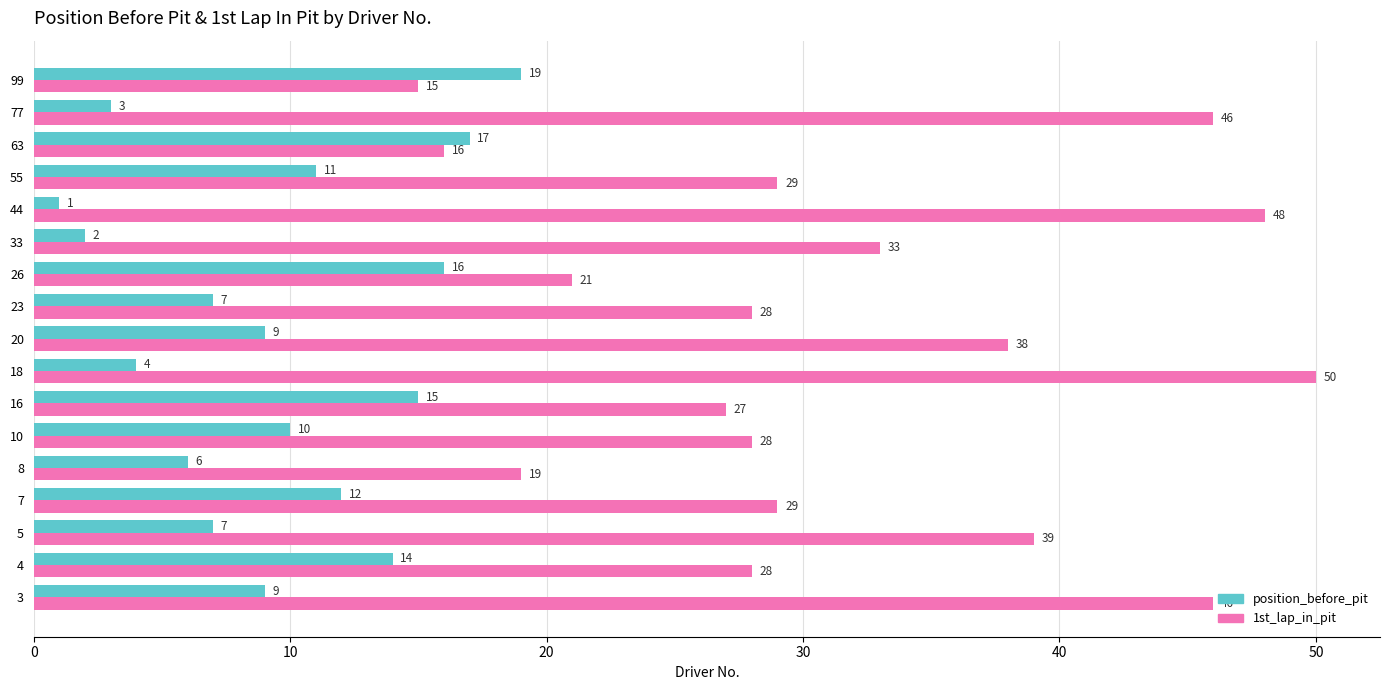

At which label is position_before_pit closest to 10?

10